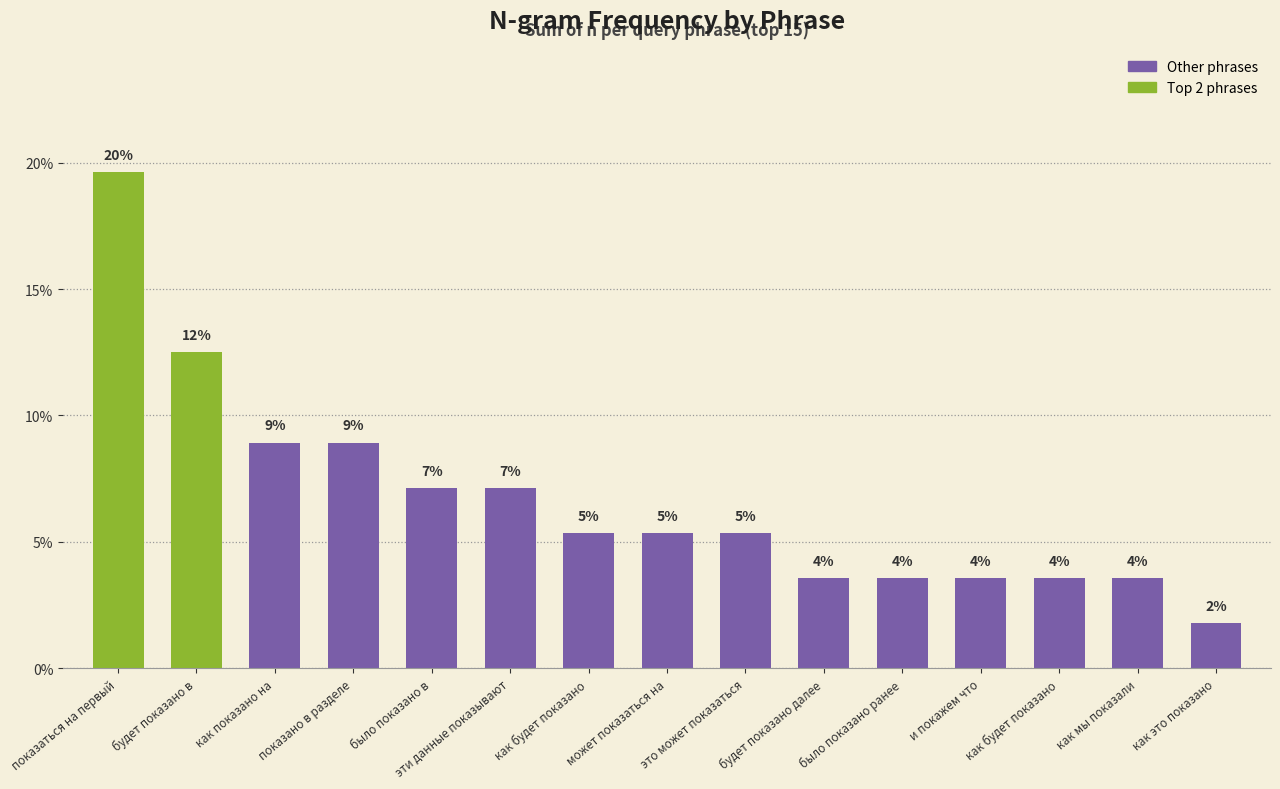

Reading left to right, list all the values displayed in this chart.

19.6	12.5	8.9	8.9	7.1	7.1	5.4	5.4	5.4	3.6	3.6	3.6	3.6	3.6	1.8